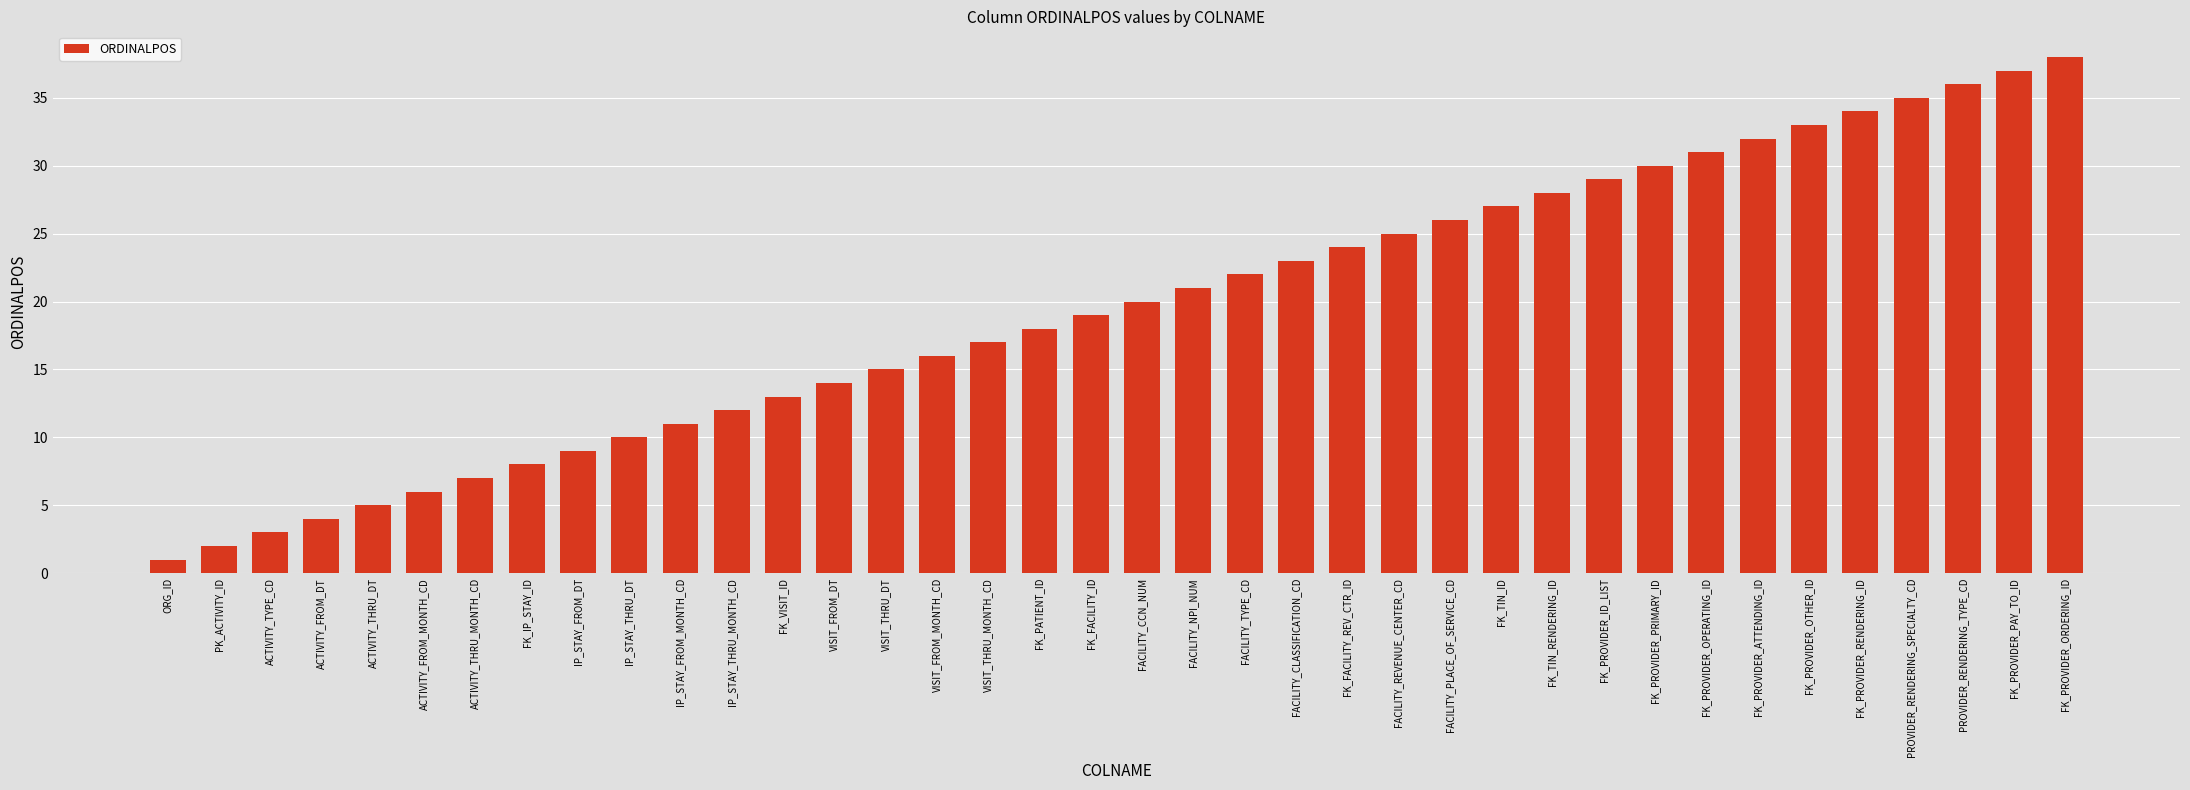

Between PK_ACTIVITY_ID and VISIT_FROM_DT, which is larger?

VISIT_FROM_DT